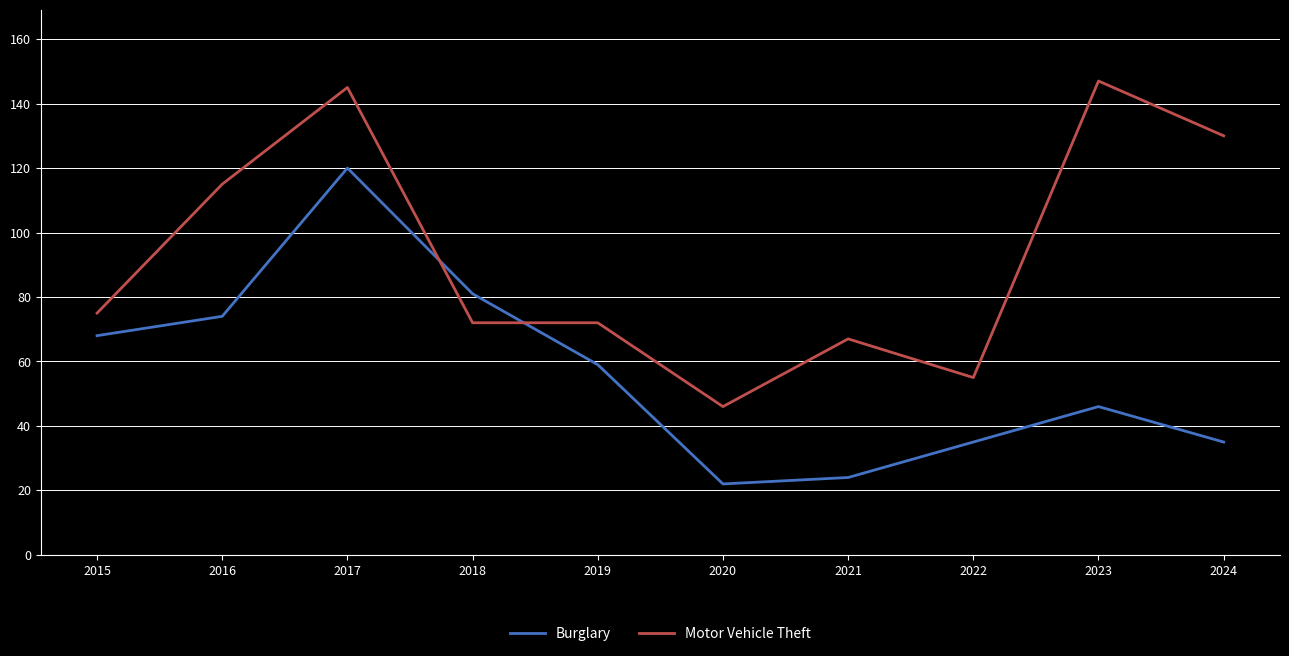

Which series has the widest spread of values?

Motor Vehicle Theft